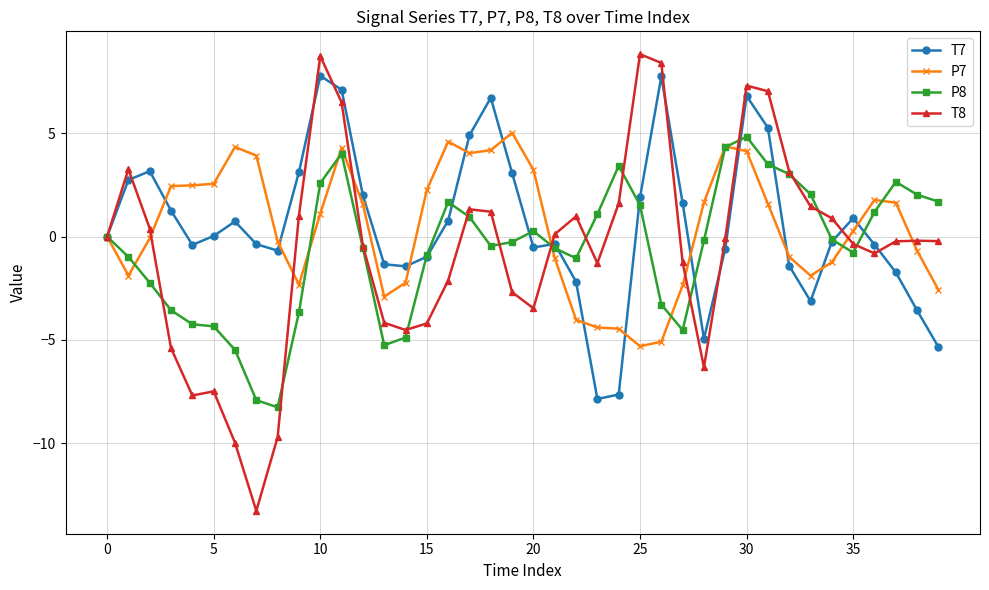

Which series has the widest spread of values?

T8